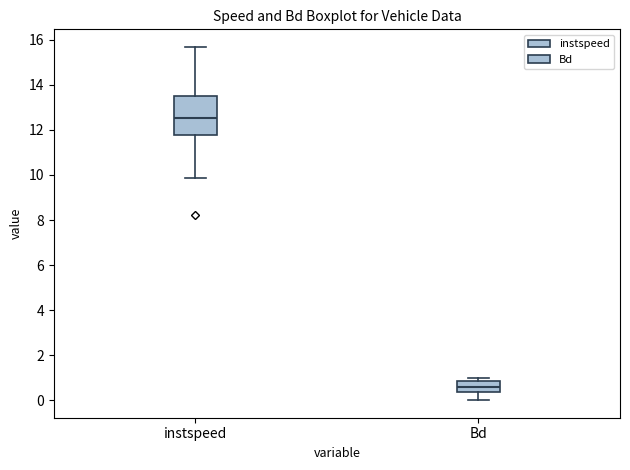

Reading left to right, read every box against the y-axis: the position of its median line, the range the box covers, and the ends of its whiskers. The values are not printed on the chart, so give them approximately, as read against the axis.

instspeed: median 12.6, box 11.8 to 13.6, whiskers 9.8 to 15.6
Bd: median 0.6, box 0.4 to 0.8, whiskers 0.0 to 1.0